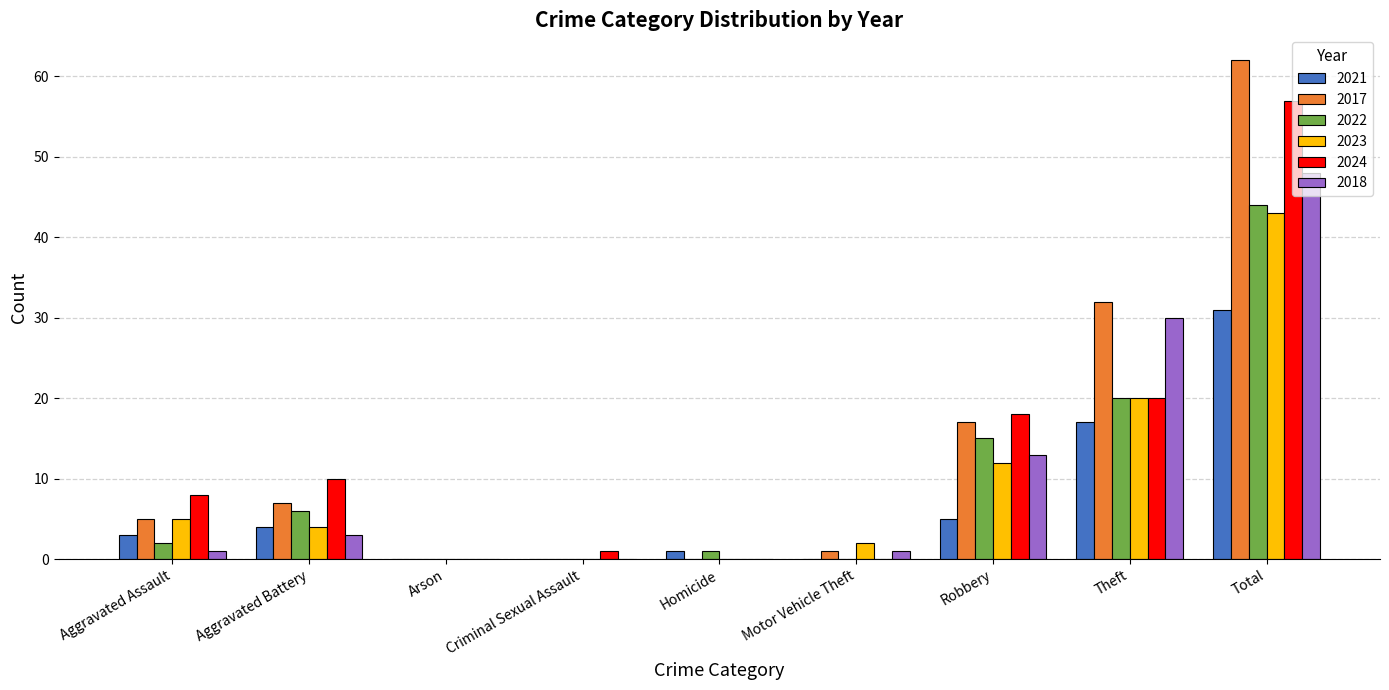

Where is 2018 nearest to the value 24?

Theft